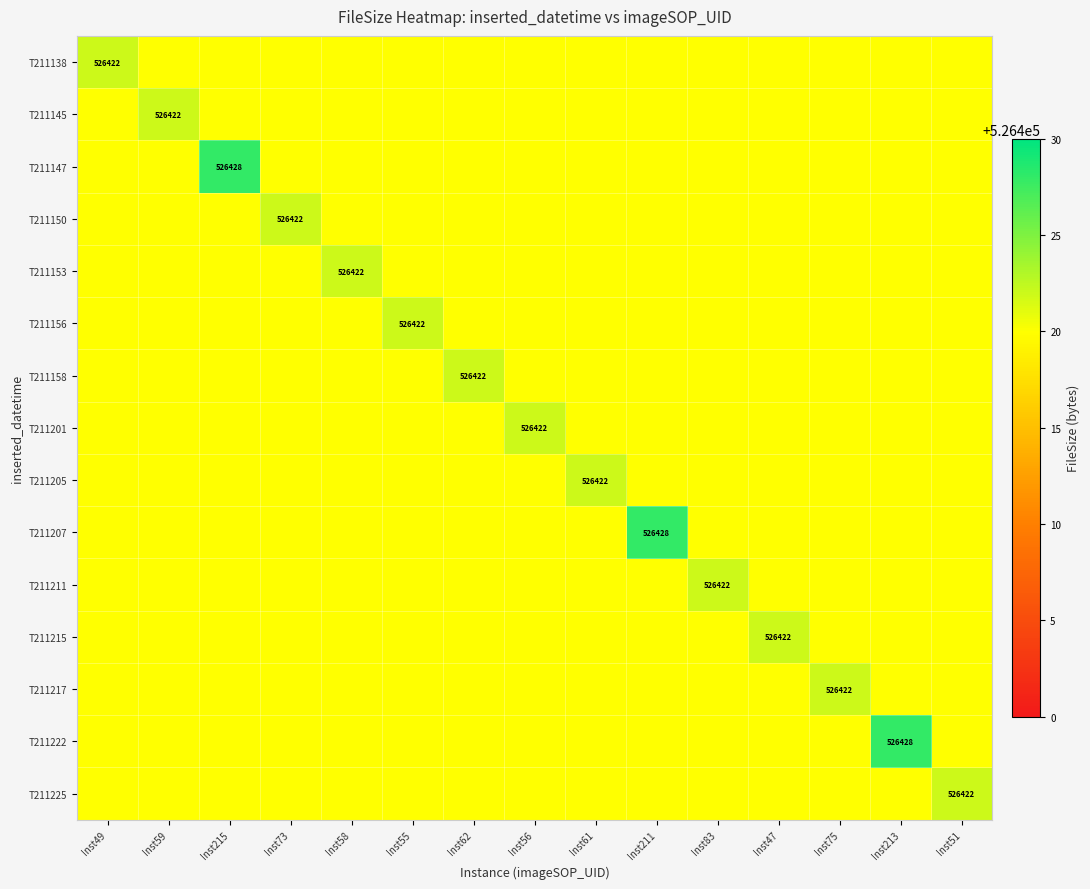

List the series in order of their peak value, lowest first.

T211138, T211145, T211147, T211150, T211153, T211156, T211158, T211201, T211205, T211207, T211211, T211215, T211217, T211222, T211225